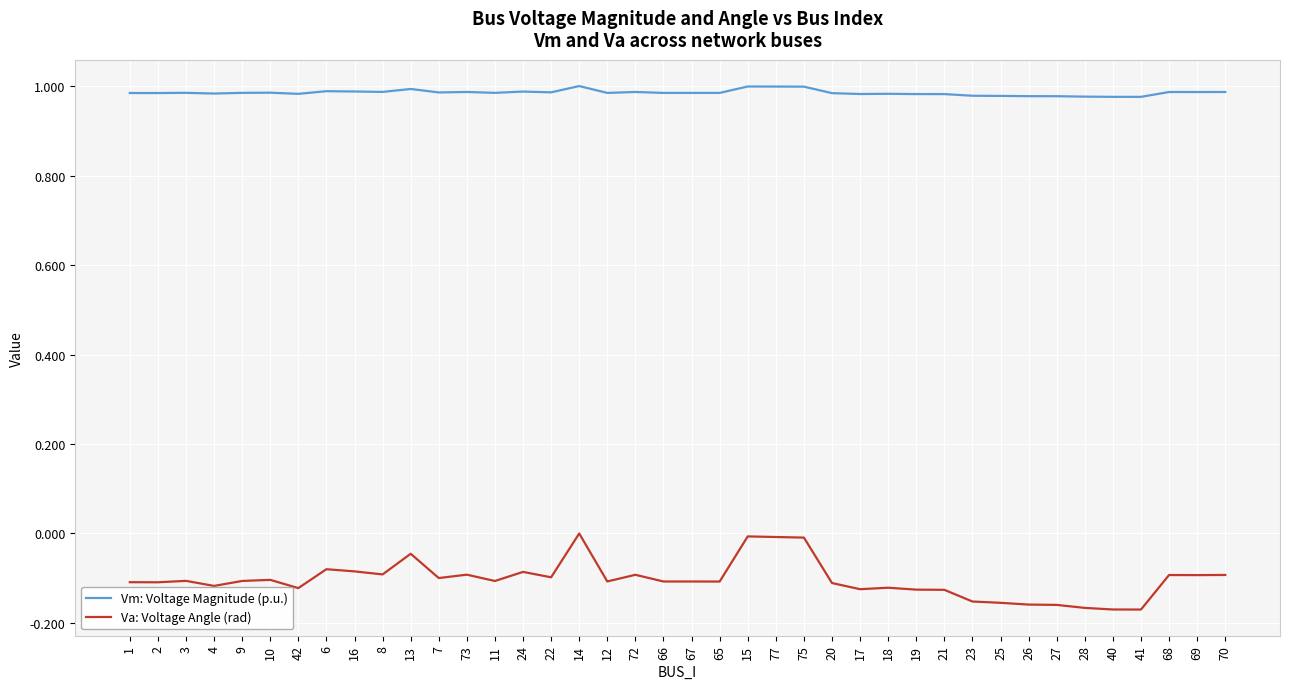

Rank the series by their maximum value, from highest to lowest.

Vm: Voltage Magnitude (p.u.), Va: Voltage Angle (rad)